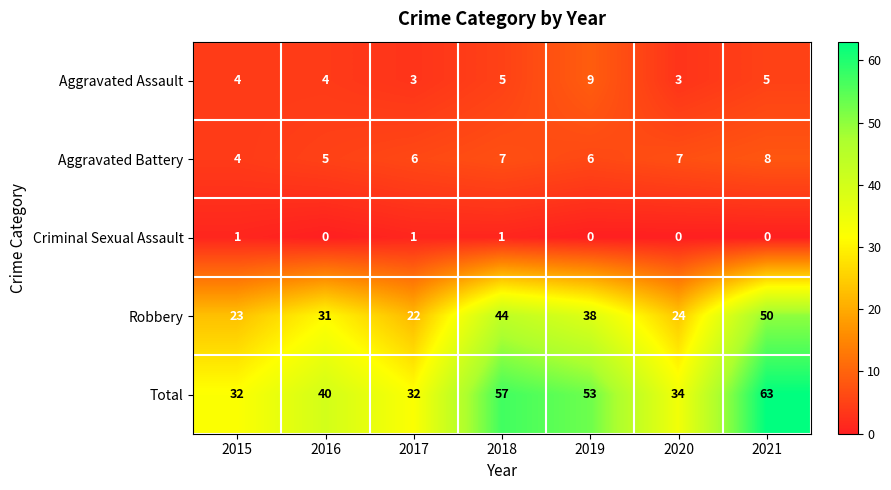

Count the number of categories in the chart.

7